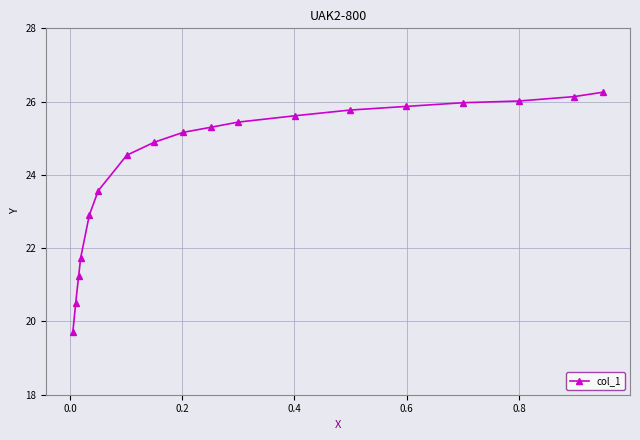

What is the sum of all values?

436.6